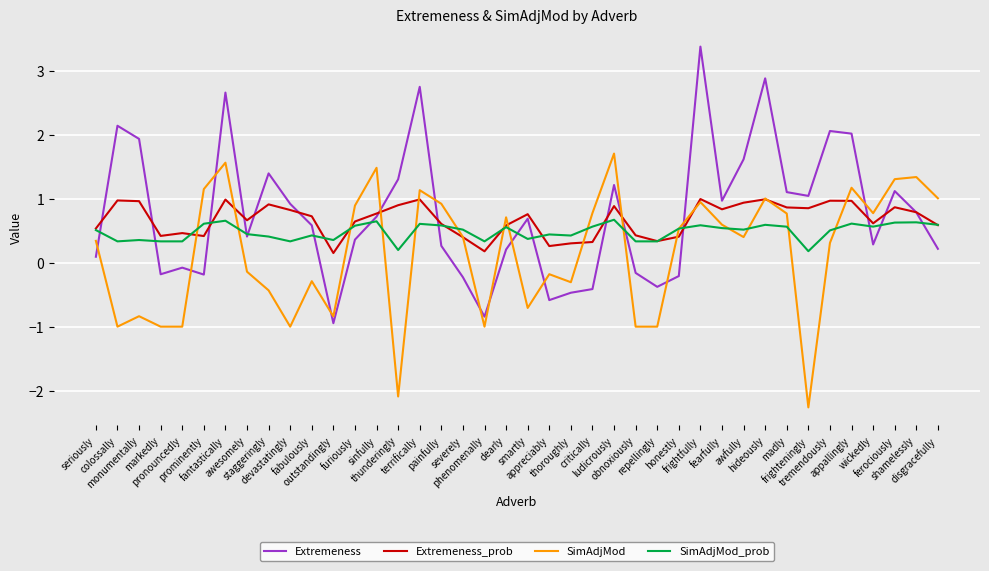

What is the lowest value of the SimAdjMod series?

-2.3